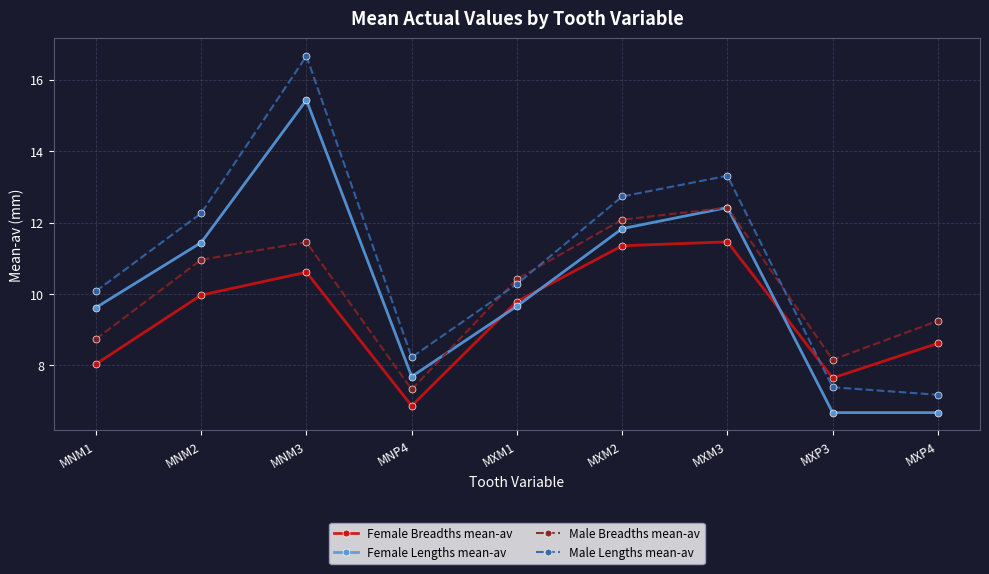

What is the smallest value displayed?

6.7